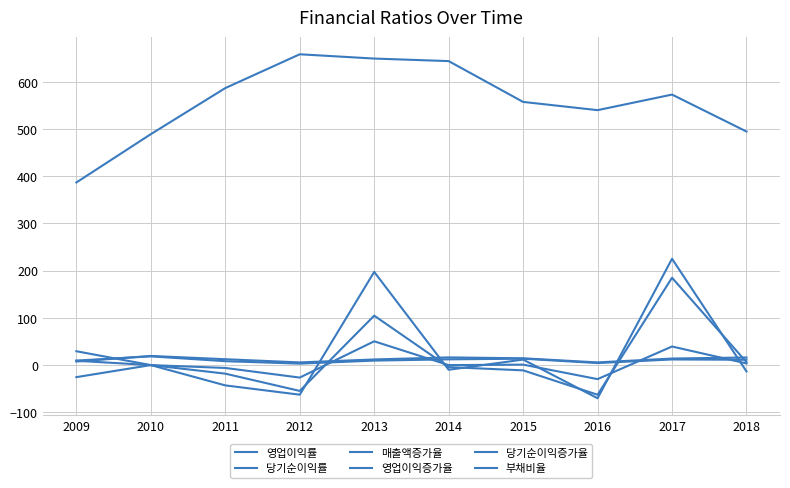

How many values in the 부채비율 series are below 573?

5